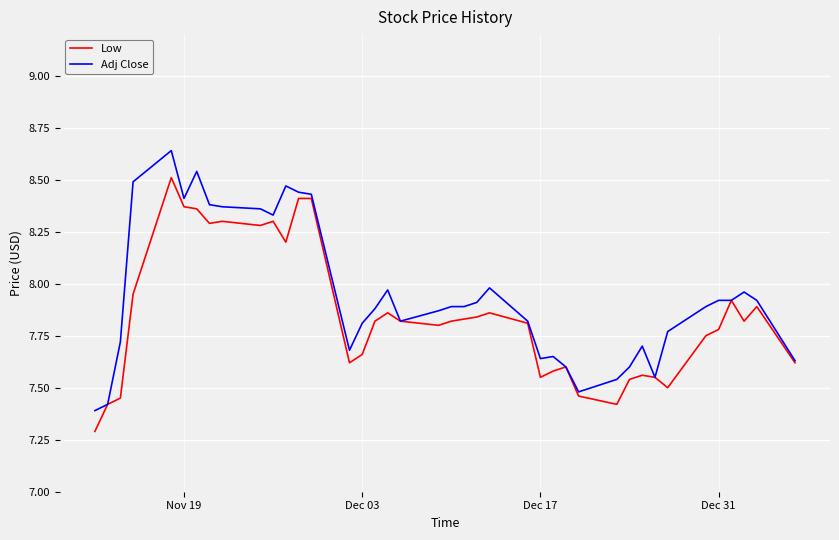

Rank the series by their maximum value, from highest to lowest.

Adj Close, Low